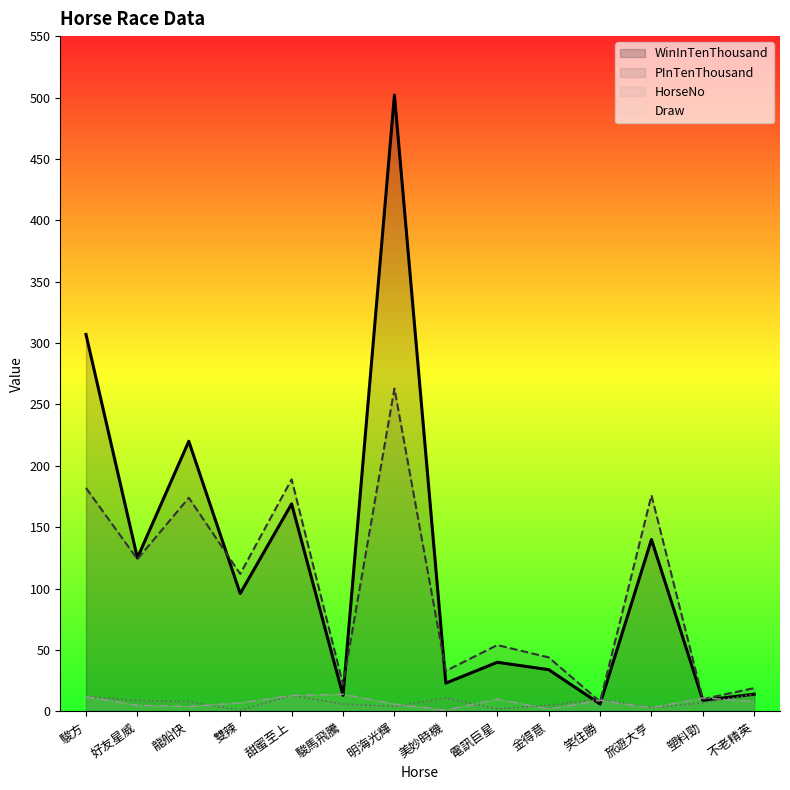

Which category has the highest value in the PInTenThousand series?

明海光輝